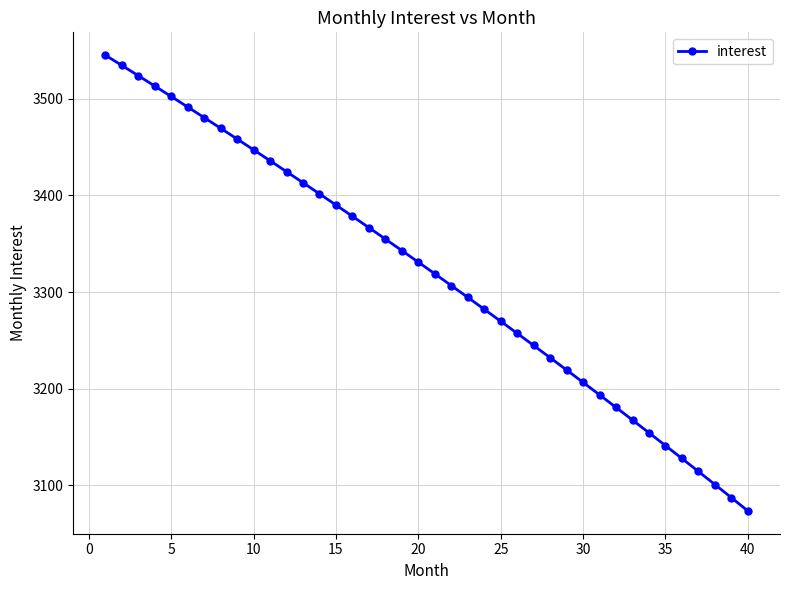

How many data points are less than 3330?

20